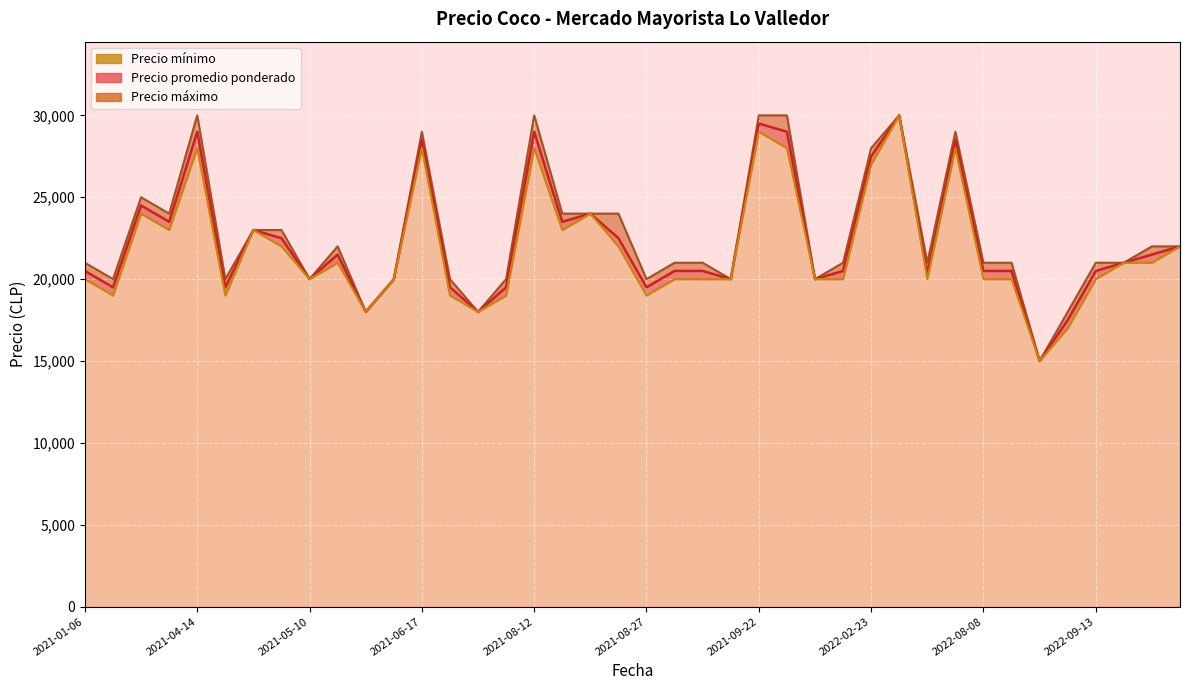

Which label corresponds to the largest value in the chart?

2022-05-20